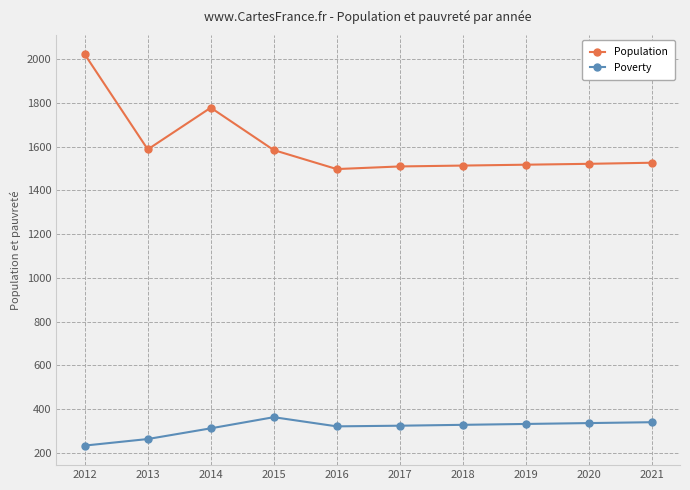

What is the maximum value for Poverty?

362